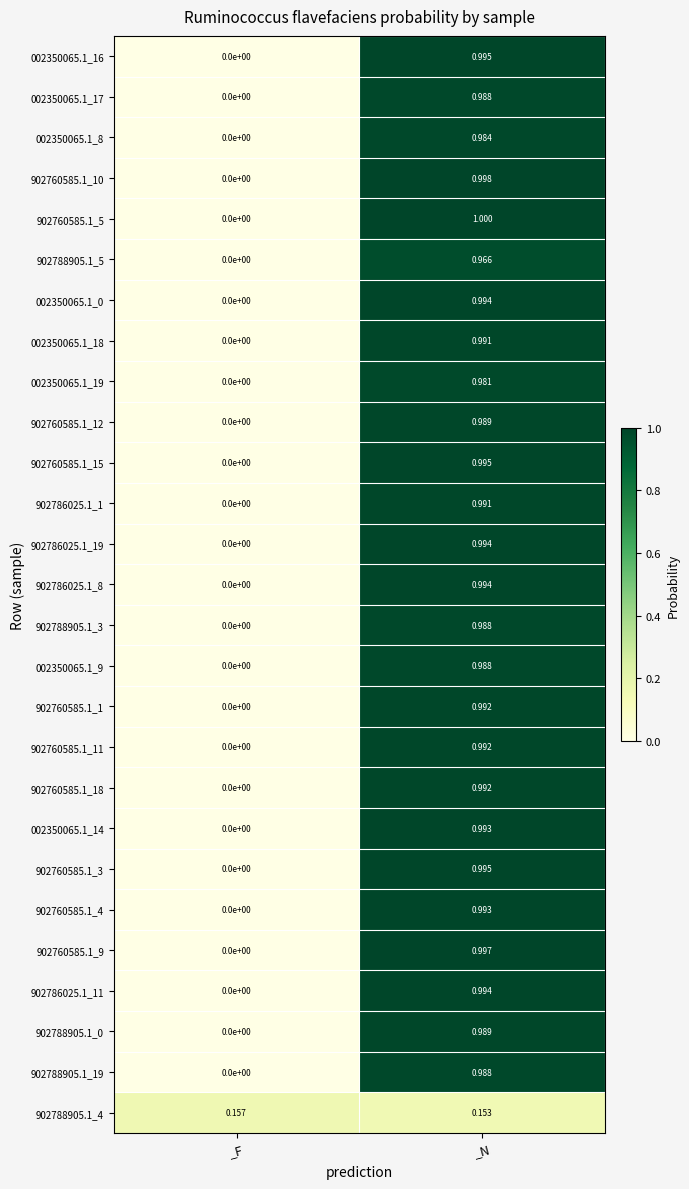

How many data points does each series have?

2